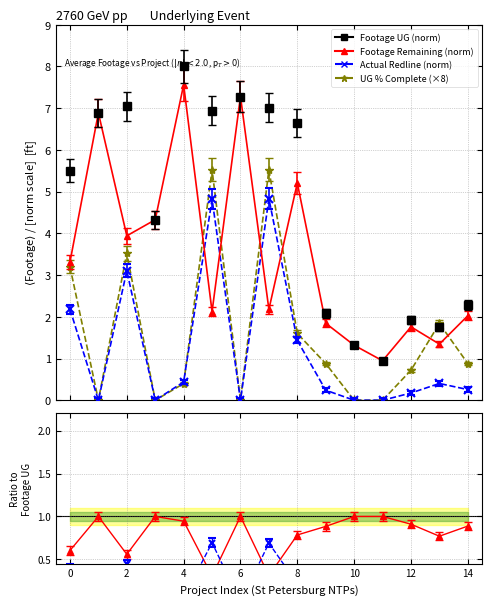

At how many categories does at least one series exceed 3?

9